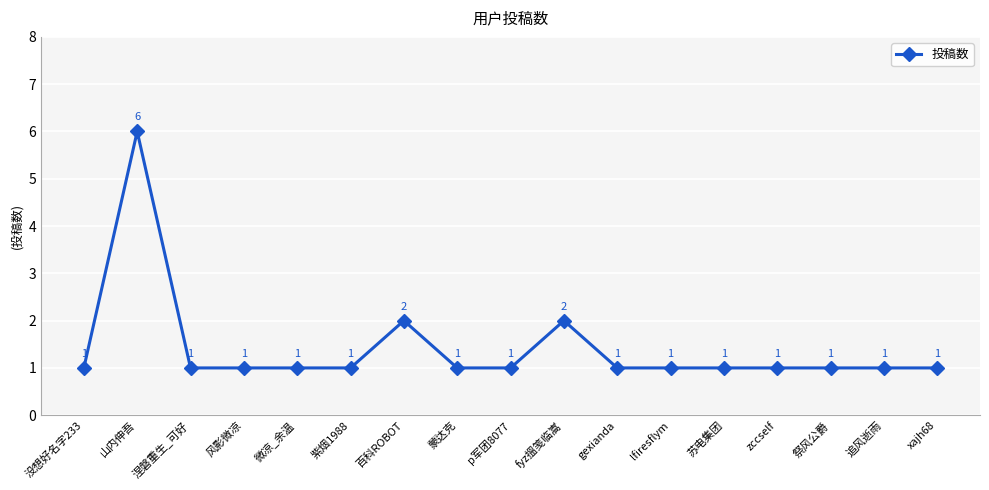

What is the maximum value shown in the chart?

6